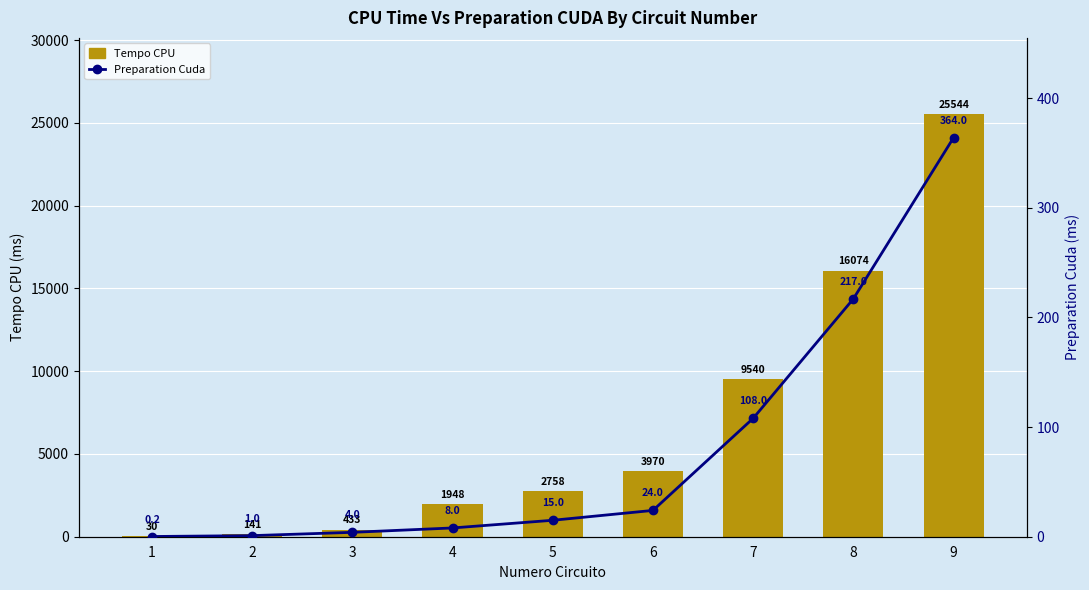

What is the lowest value of the Preparation Cuda series?

0.2